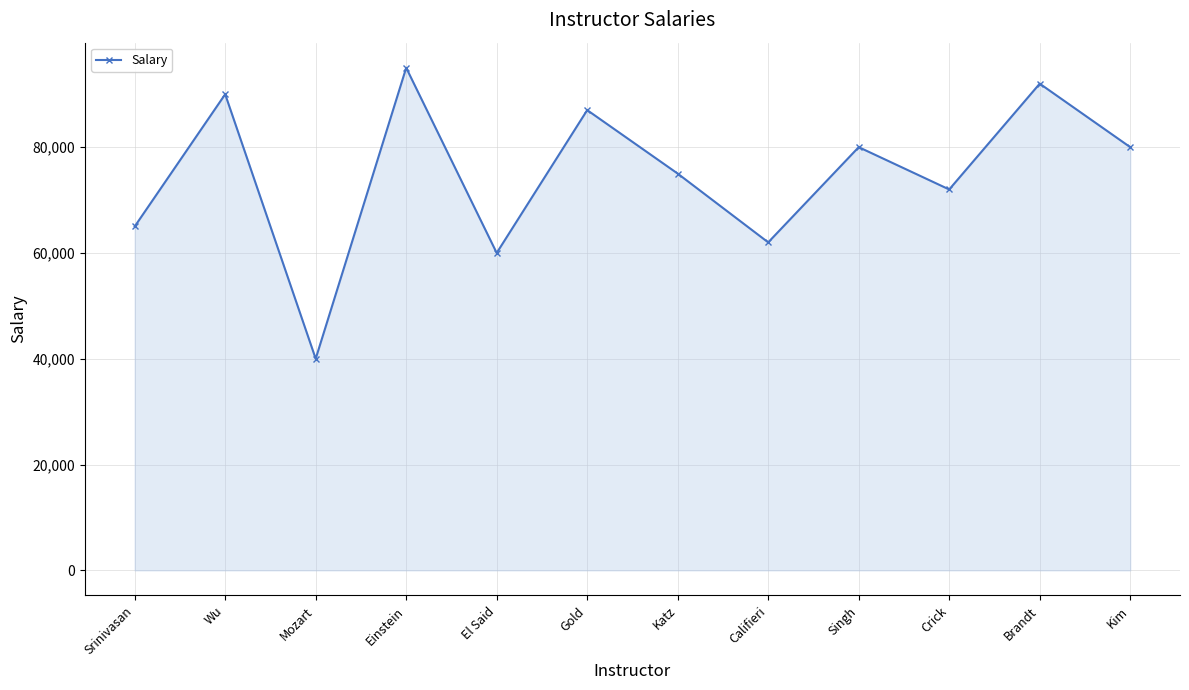

What is the change in value from Gold to Crick?

-15000